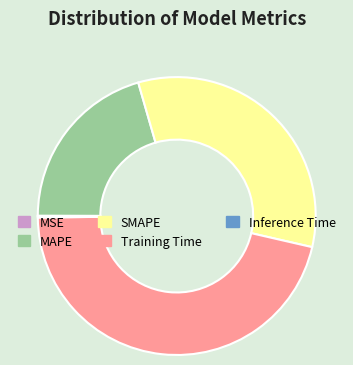

Is it true that SMAPE is 33% of the pie?

True